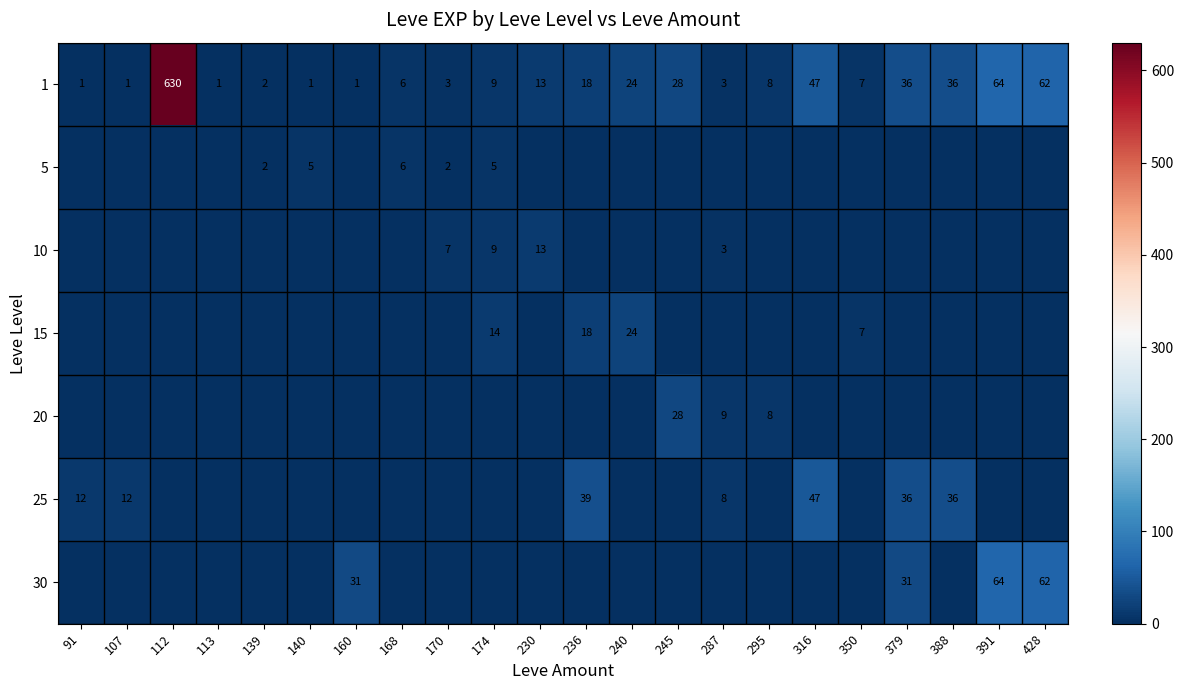

What is the difference between the 25 values at 316 and 236?

8